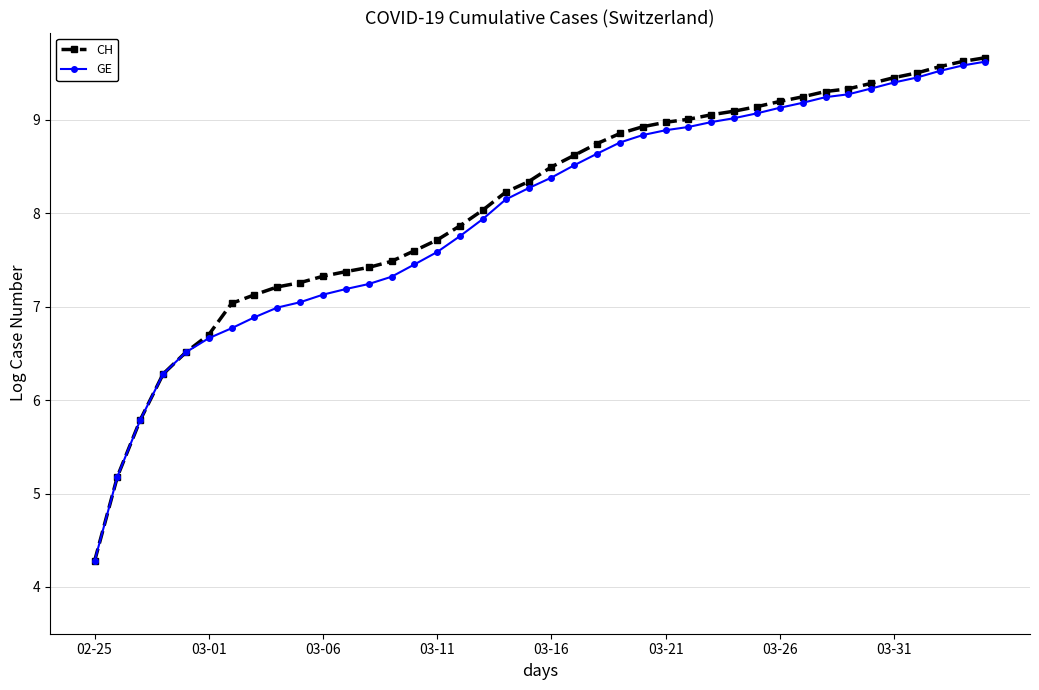

What is the highest value of the CH series?

9.7